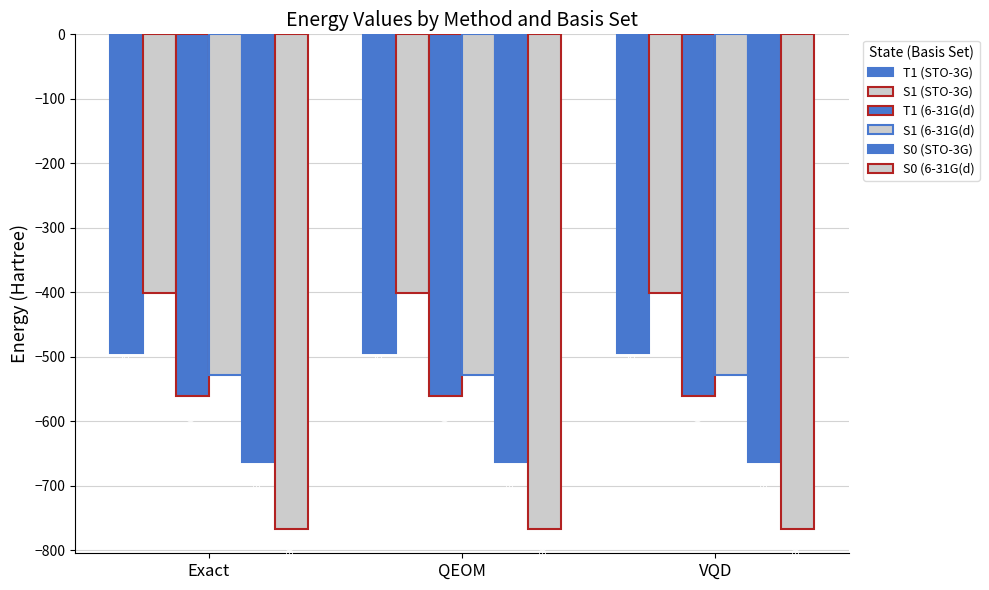

Rank the categories by T1 (6-31G(d) value from lowest to highest.

Exact, VQD, QEOM